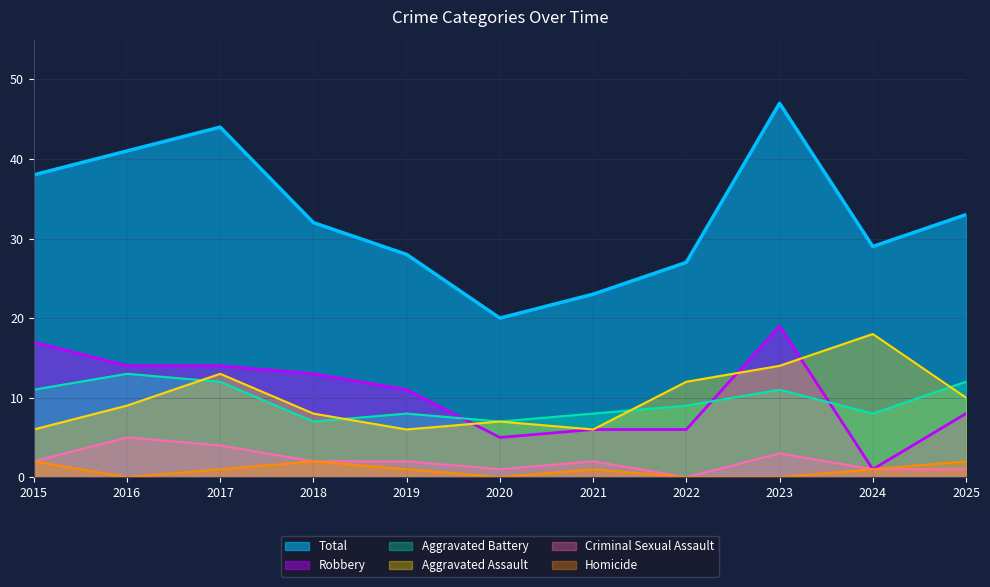

Which has a higher value, 2015 or 2023?

2023